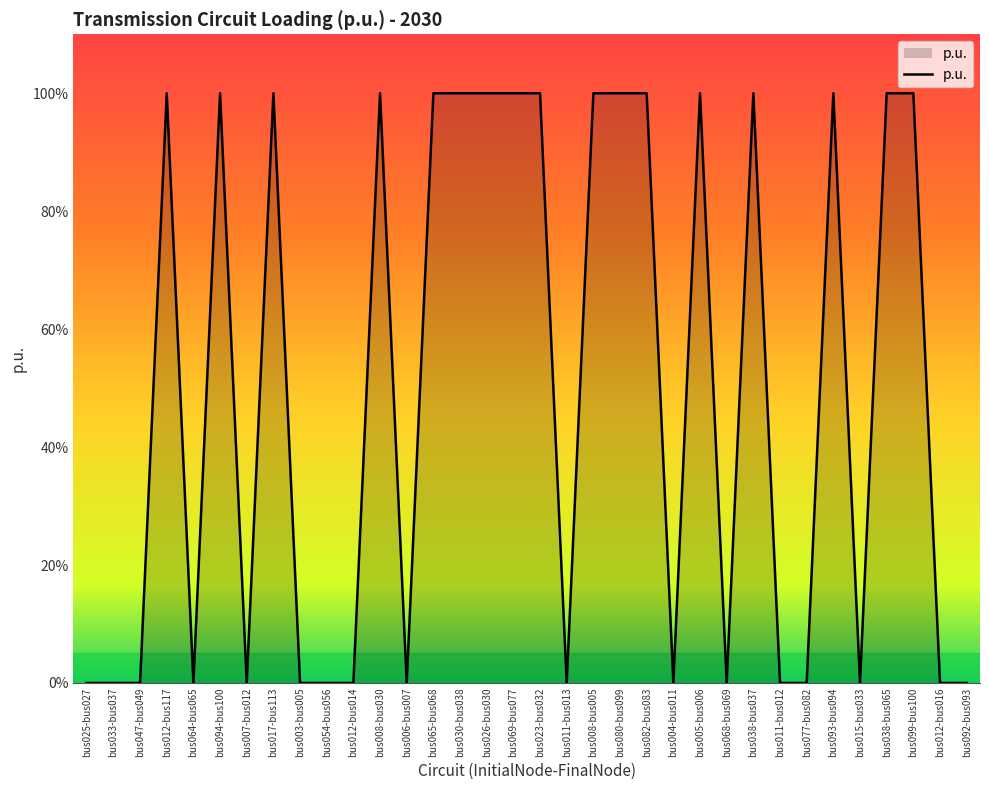

Does the chart display data point markers on the line(s)?

No